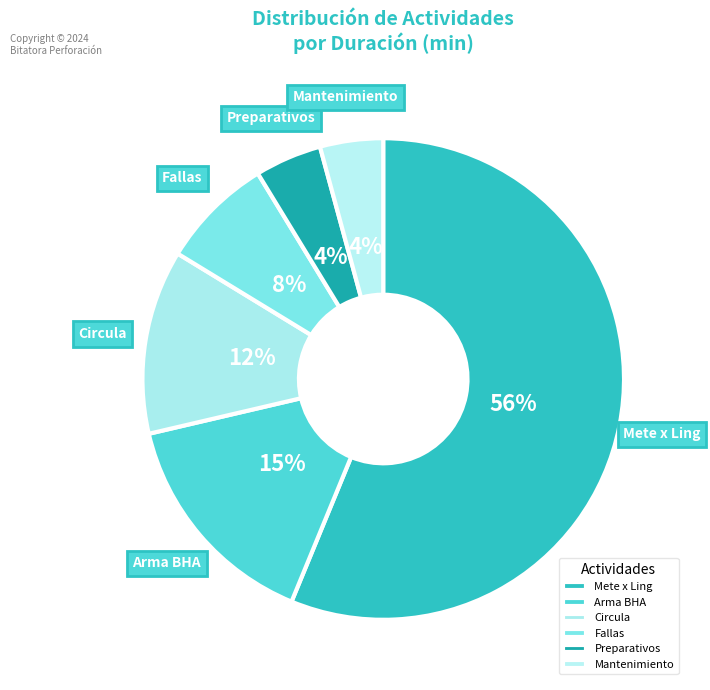

To the nearest percent, what is the average slice percentage?

17%